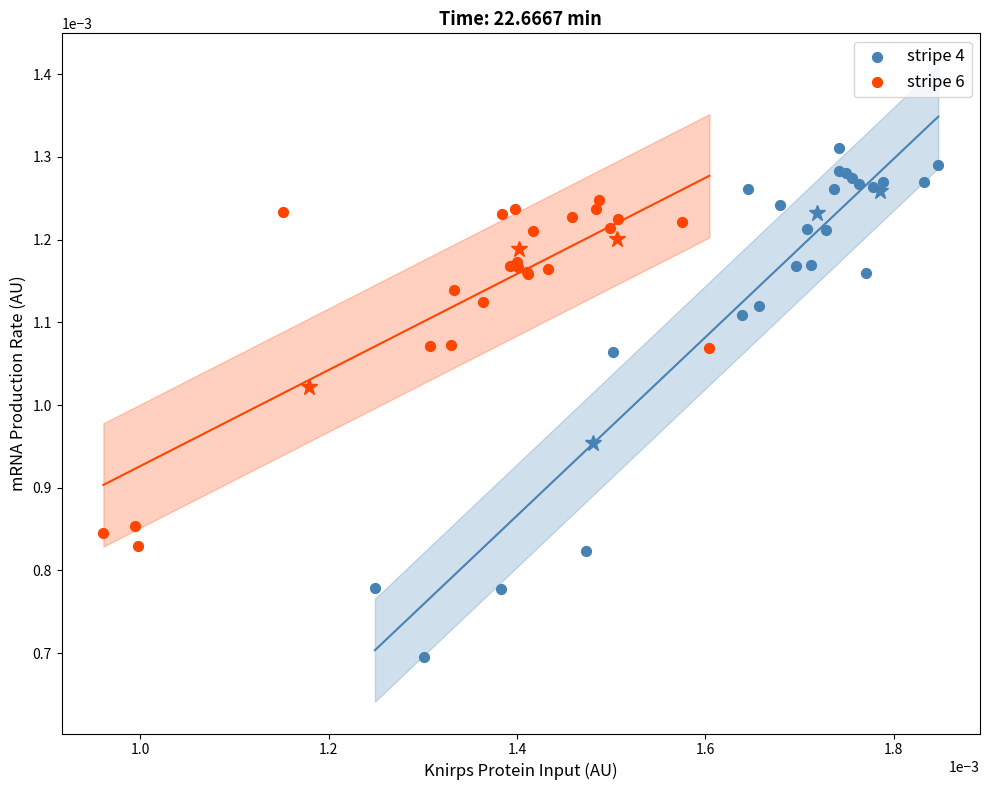

Which series contains the lowest Y value?

stripe 4